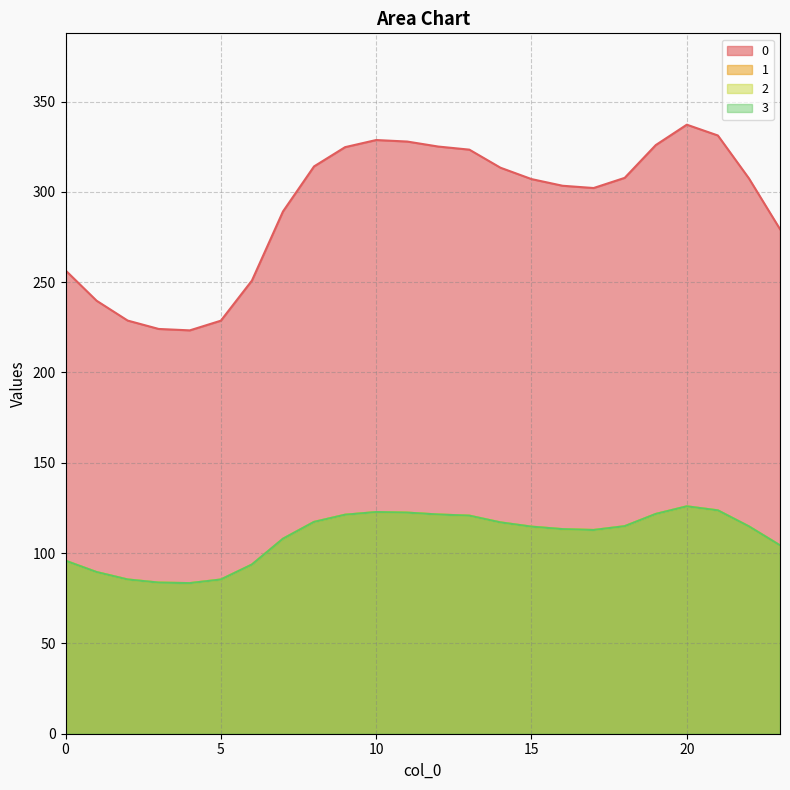

Does the chart have visible grid lines?

Yes